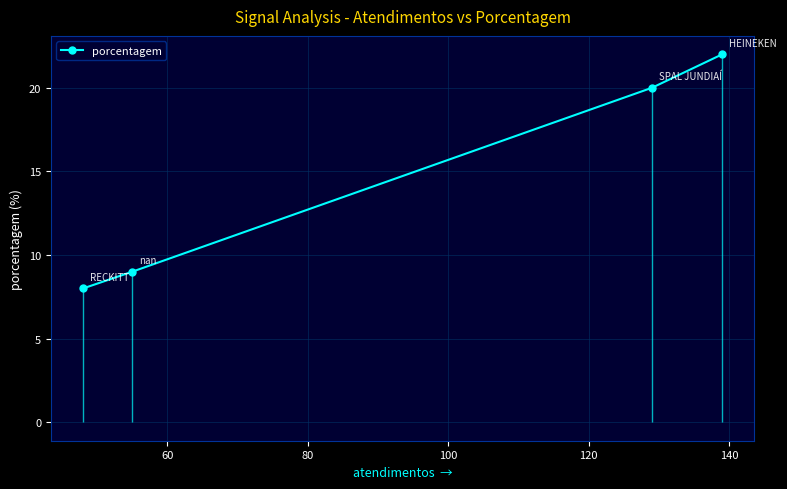

What is the value of the porcentagem point at the 1st from the left?

8